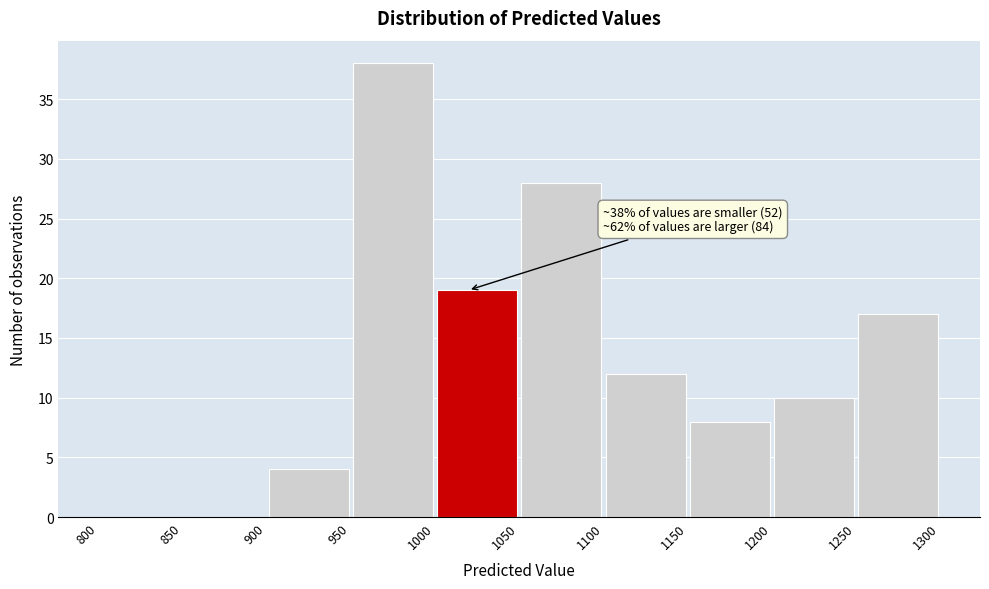

Over which range of the x-axis is the bar tallest?

950 to 1000